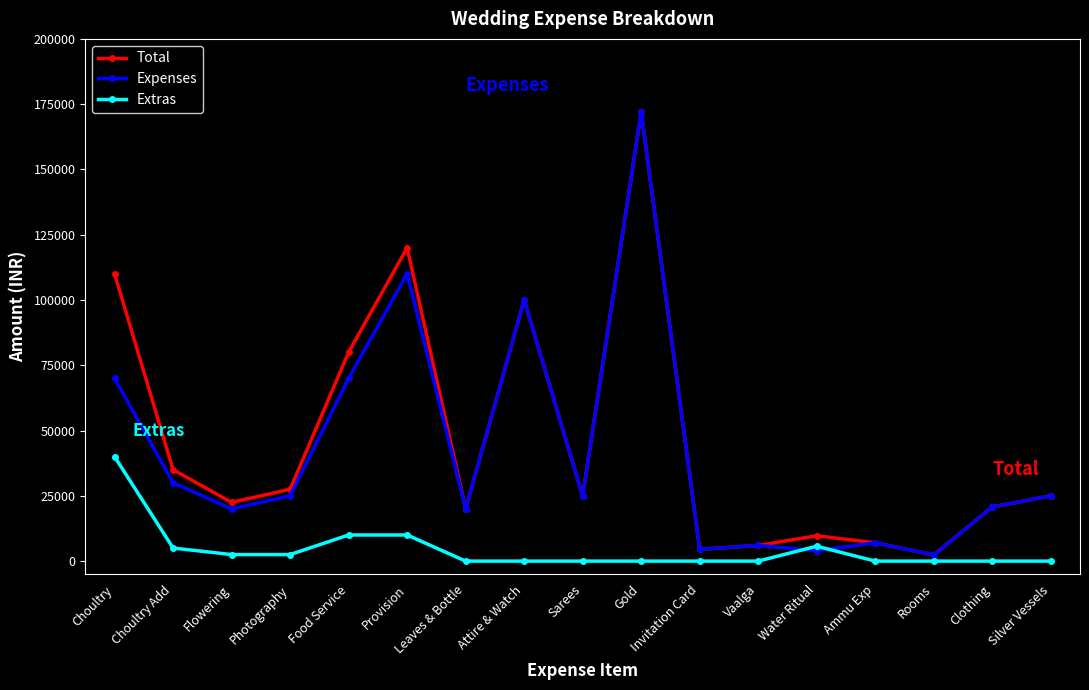

True or false: Expenses has a value of 25000 at Silver Vessels.

True